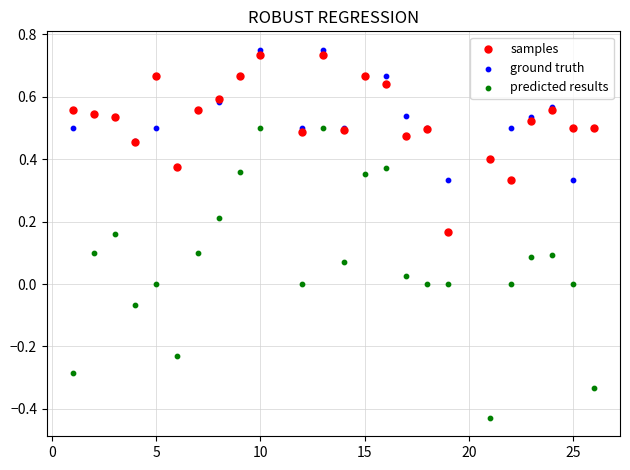

What is the X range (max minus min) for the scatter plot?

25.0